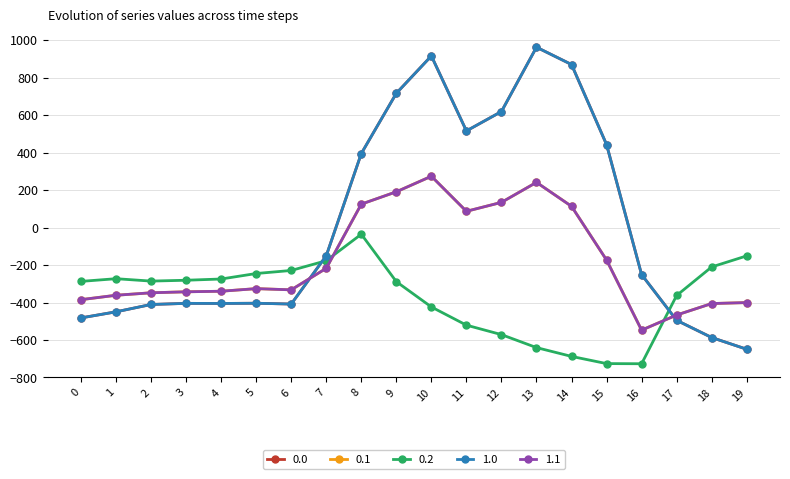

How many lines are shown in the chart?

5